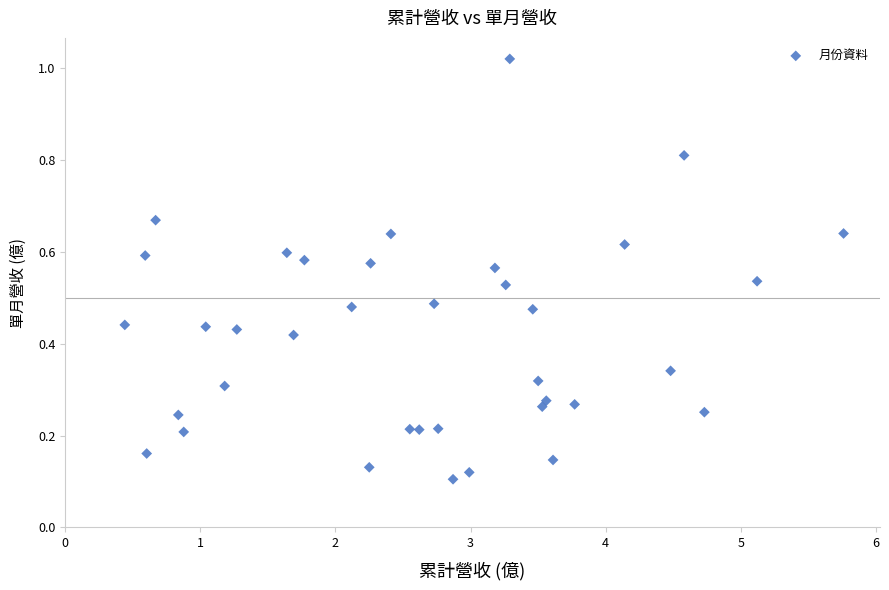

What is the range of X values (max minus min)?

5.3